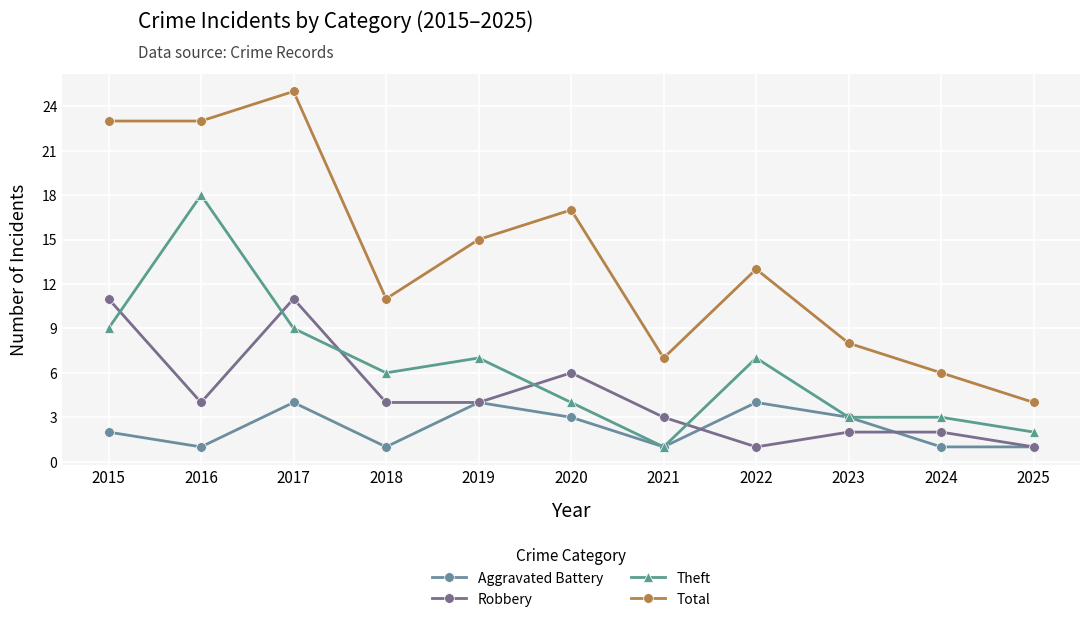

List the series in order of their overall mean, highest first.

Total, Theft, Robbery, Aggravated Battery